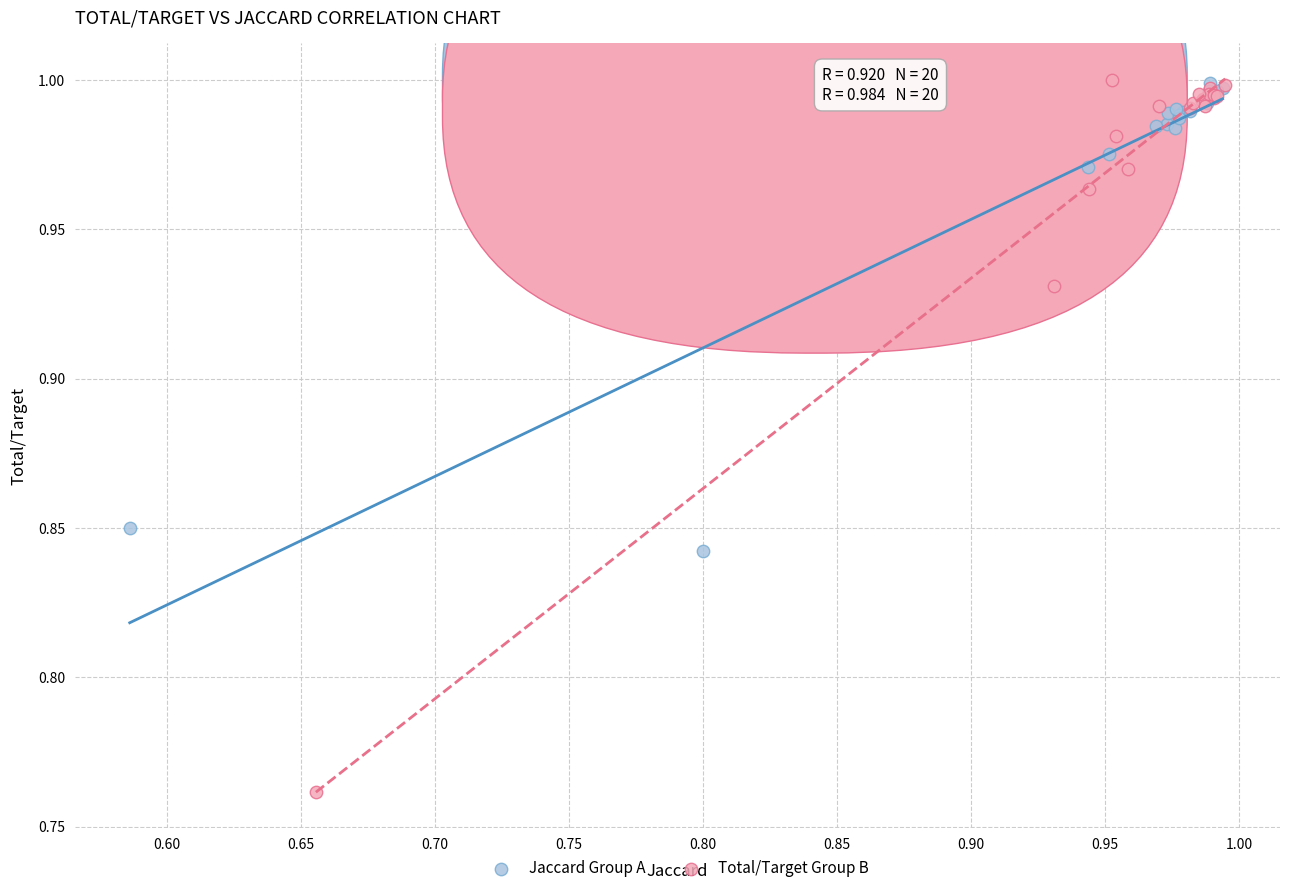

Which series has the largest Y range (max minus min)?

Total/Target Group B